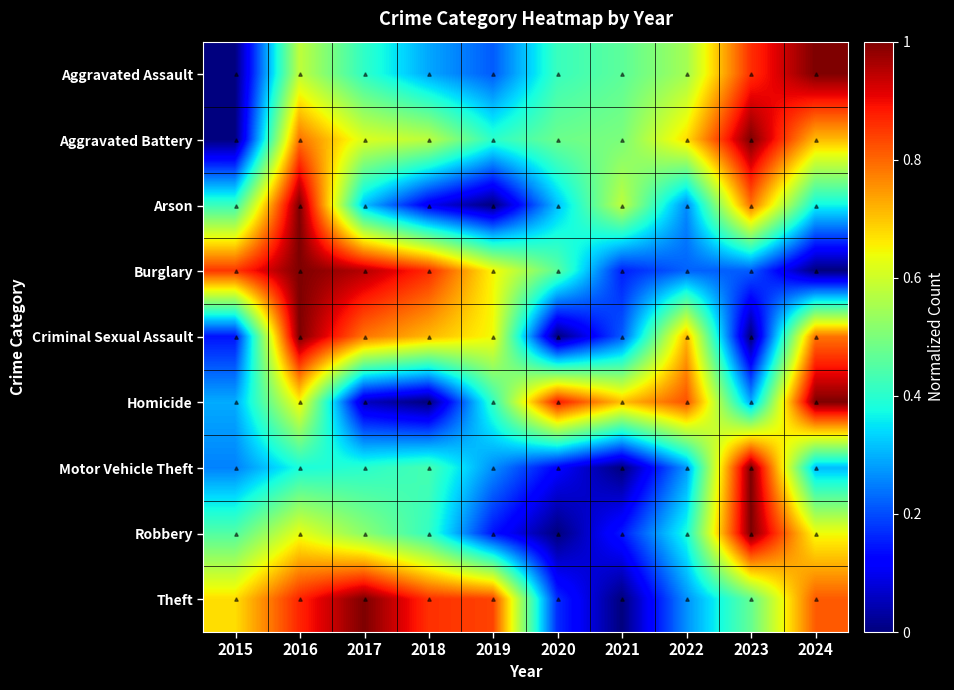

How many series are shown in this chart?

9